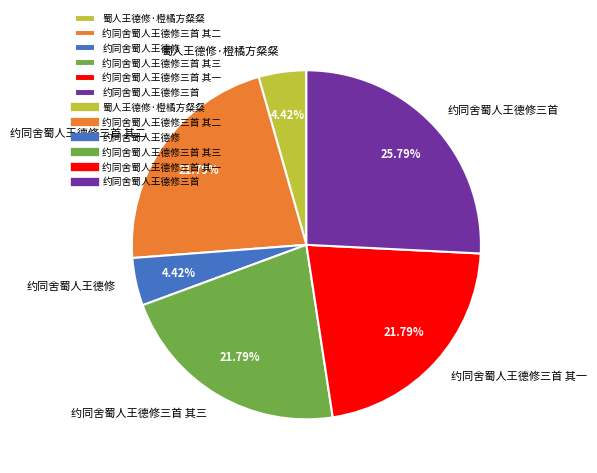

What percentage do 蜀人王德修·橙橘方粲粲 and 约同舍蜀人王德修三首 其一 together represent?

26.2%